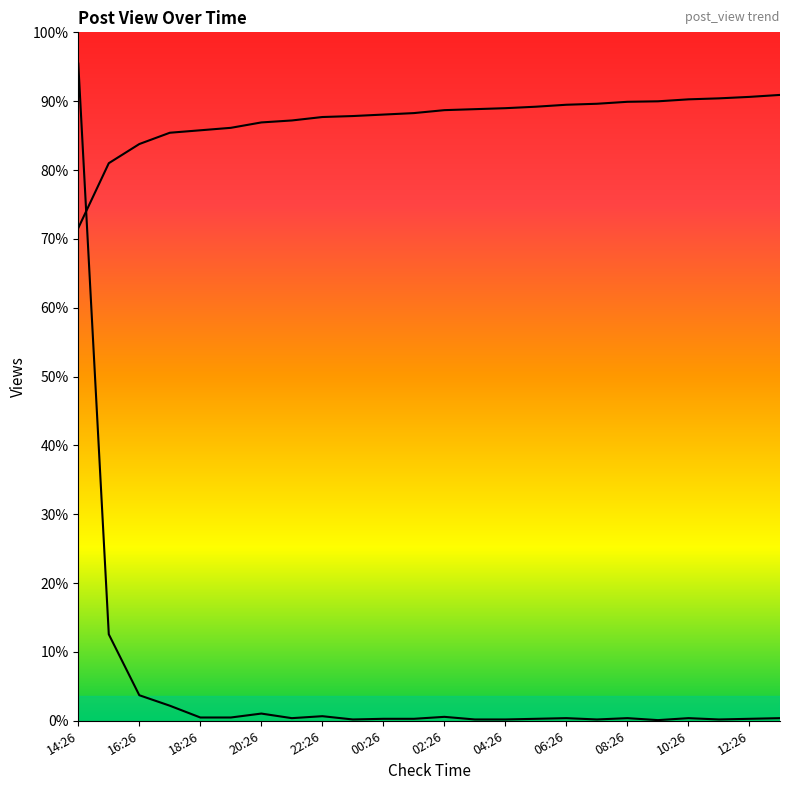

What position from the right is 02:26?

12